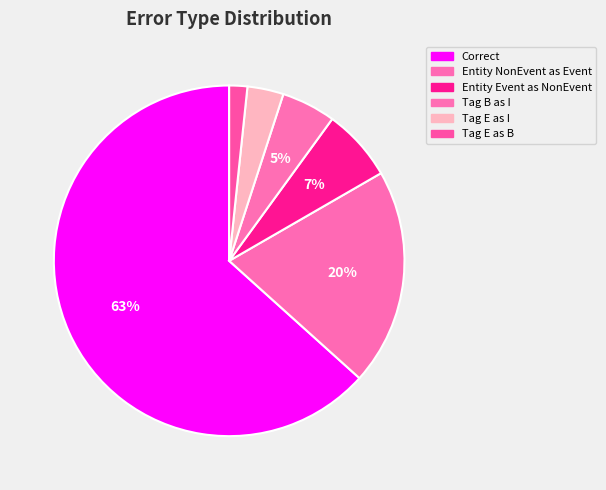

To the nearest percent, what is the average slice percentage?

17%